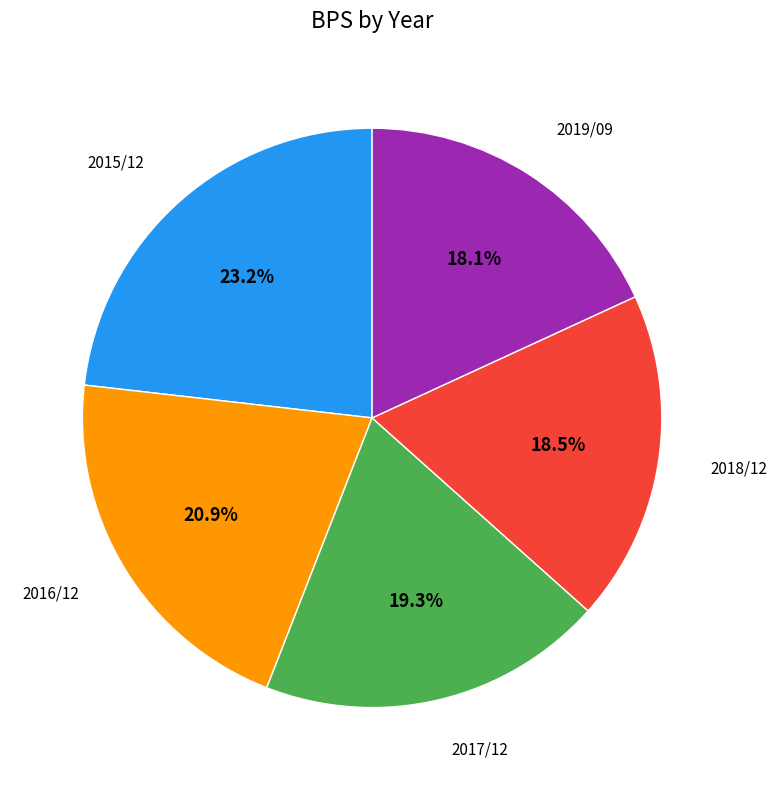

How many segments does this pie chart have?

5